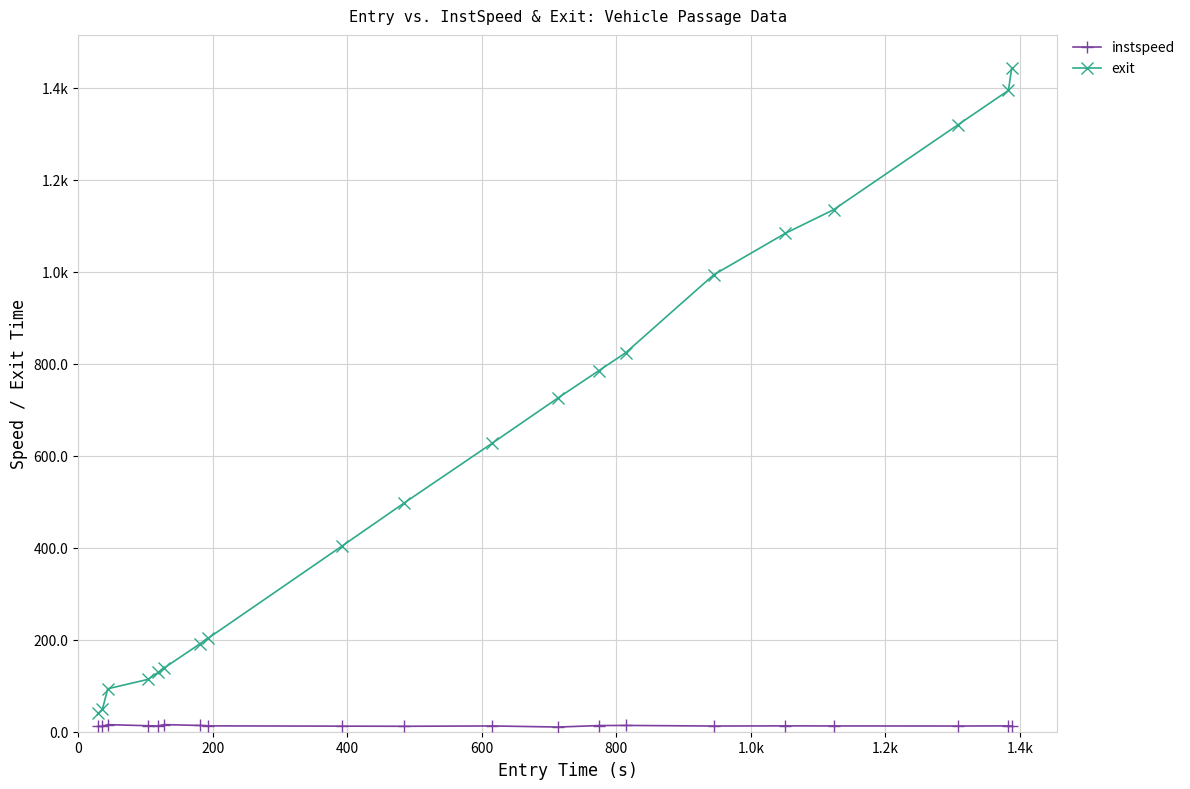

Is this an area chart (filled region under the line)?

No